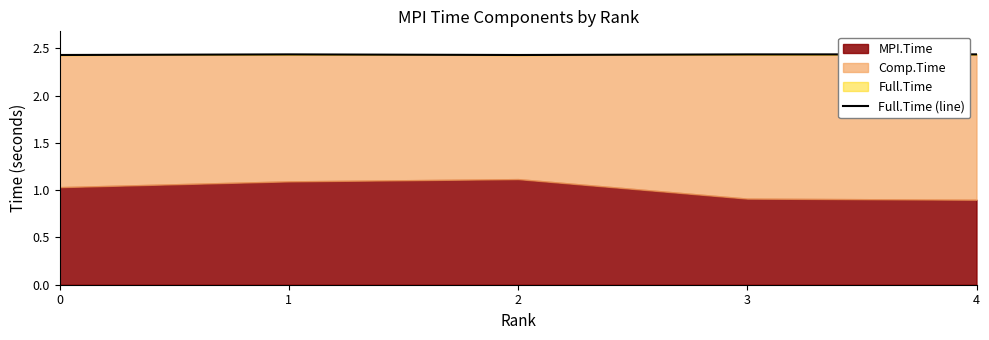

Reading right to left, list all the values displayed in this chart.

4=2.4	3=2.4	2=2.4	1=2.4	0=2.4